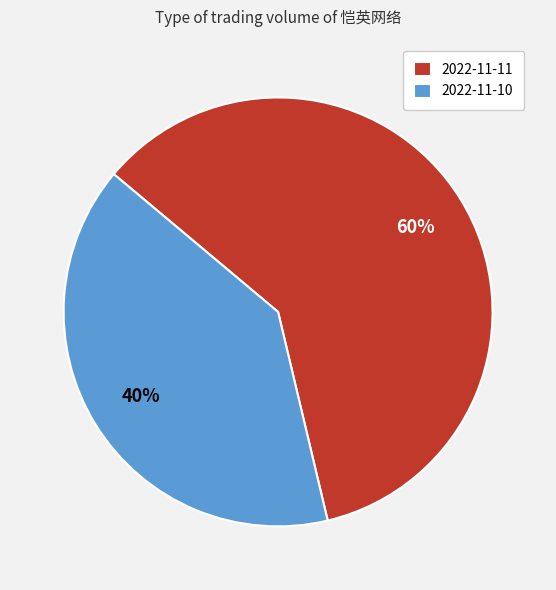

Does 2022-11-11 represent more than half of the total?

Yes